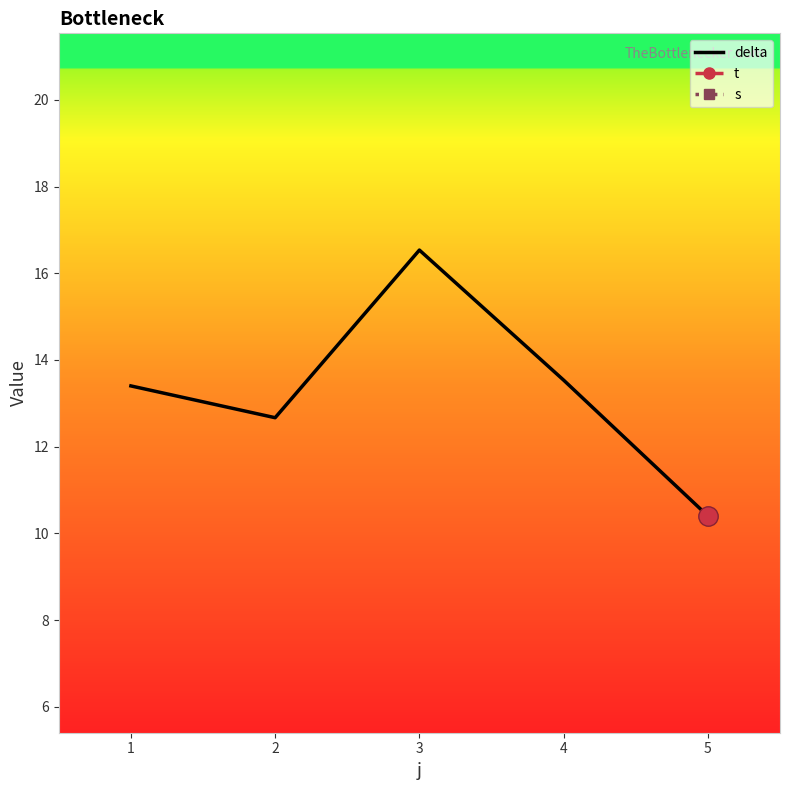

The value of delta at 1 is 13.4. True or false?

True